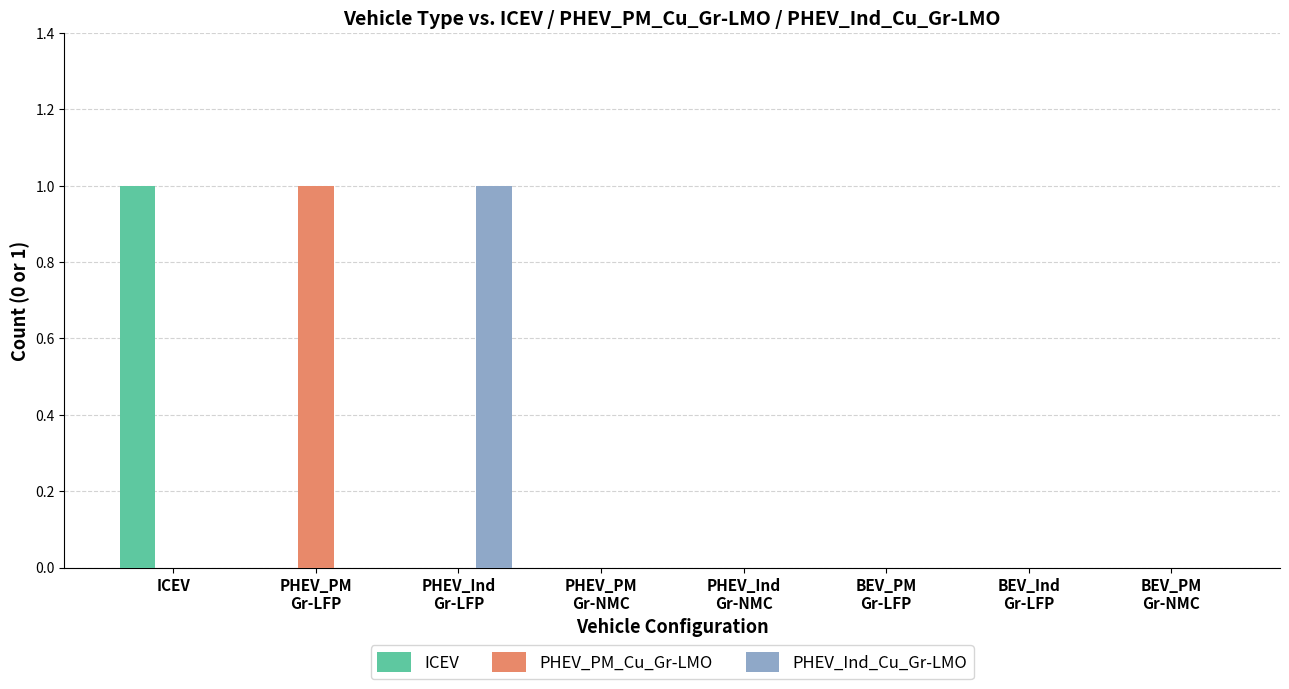

Which category has the highest value in the ICEV series?

ICEV